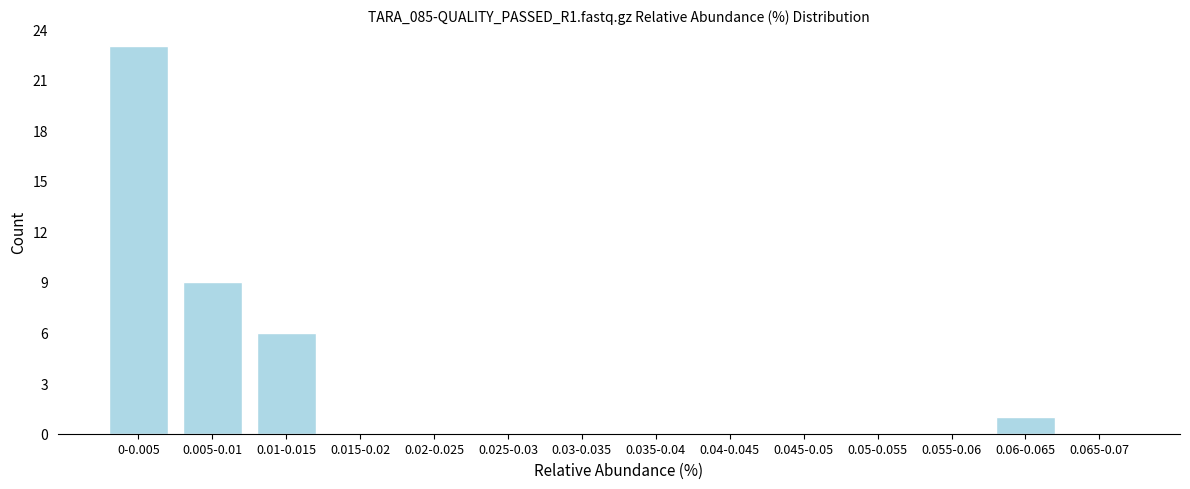

Reading left to right, transcribe all the data shown in this chart.

0-0.005=23	0.005-0.01=9	0.01-0.015=6	0.015-0.02=0	0.02-0.025=0	0.025-0.03=0	0.03-0.035=0	0.035-0.04=0	0.04-0.045=0	0.045-0.05=0	0.05-0.055=0	0.055-0.06=0	0.06-0.065=1	0.065-0.07=0